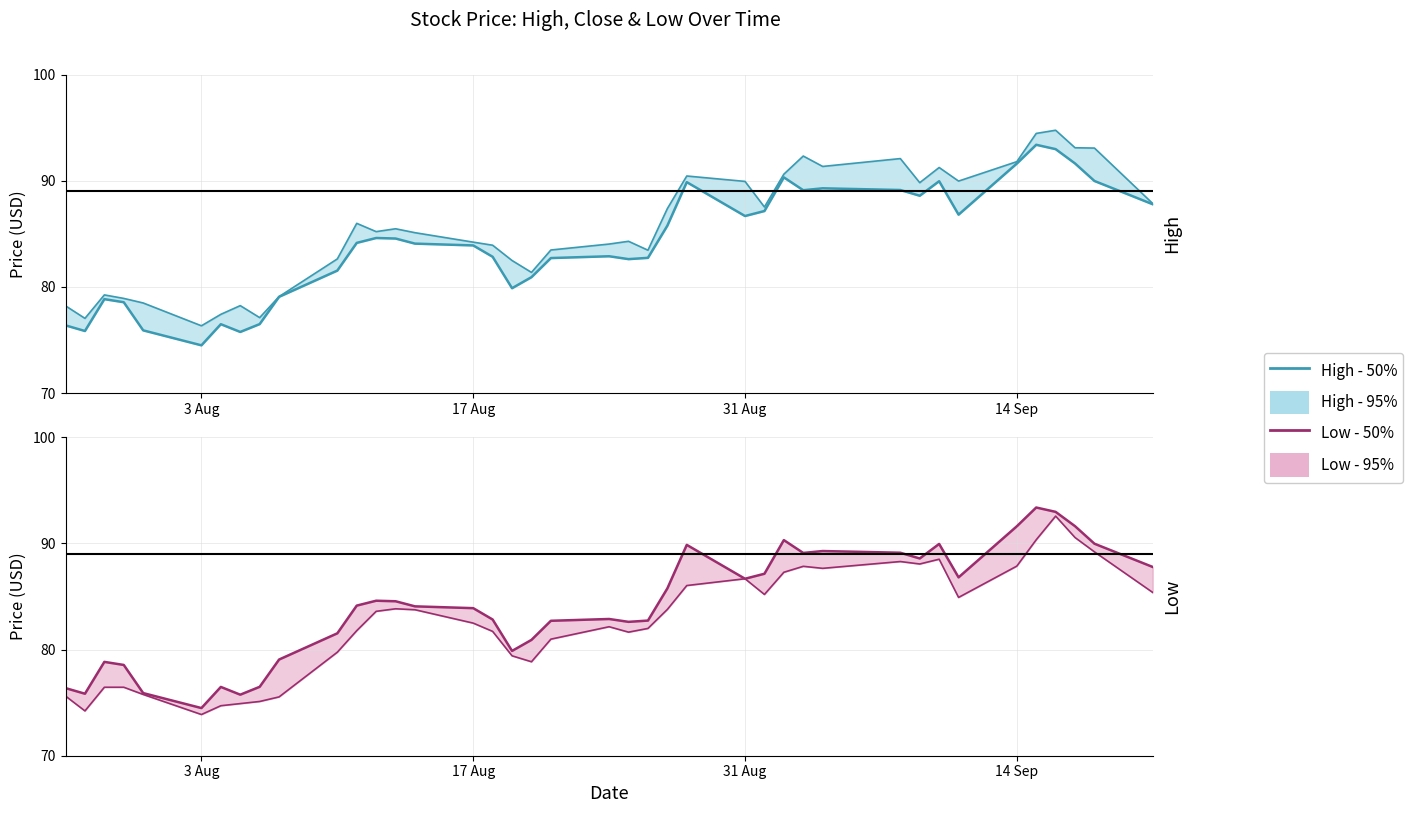

Rank the series by their maximum value, from lowest to highest.

Low - 50%, High - 50%